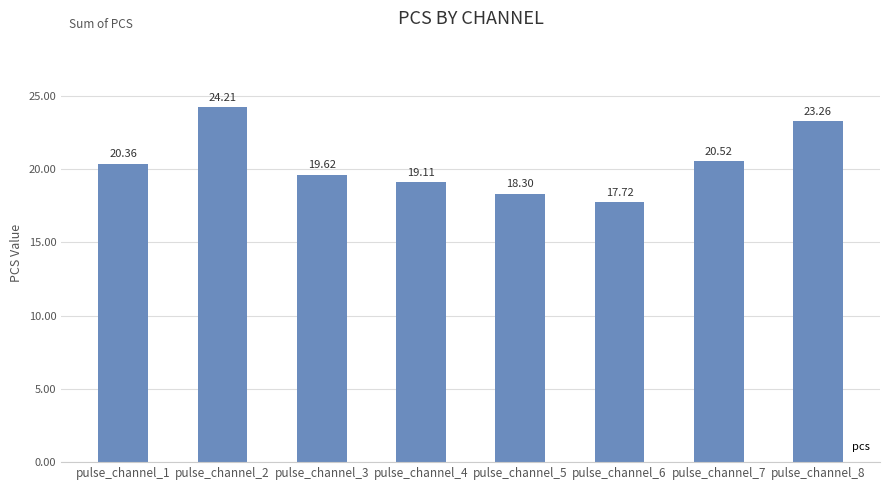

What is the sum of the values at pulse_channel_2 and pulse_channel_3?

43.8